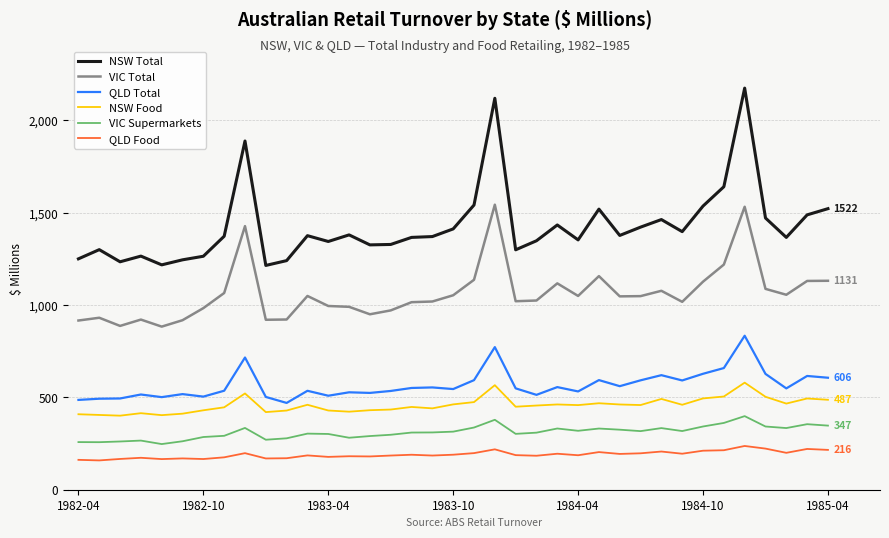

What is the maximum value for VIC Supermarkets?

398.5